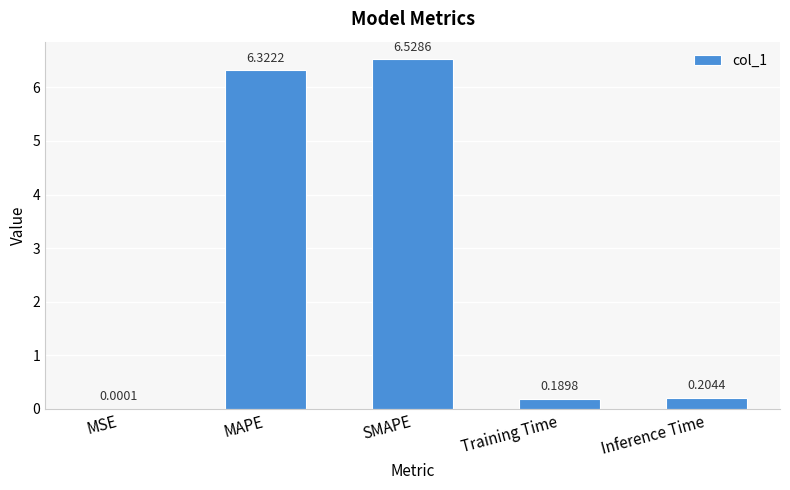

Which category has the highest value across all series?

SMAPE